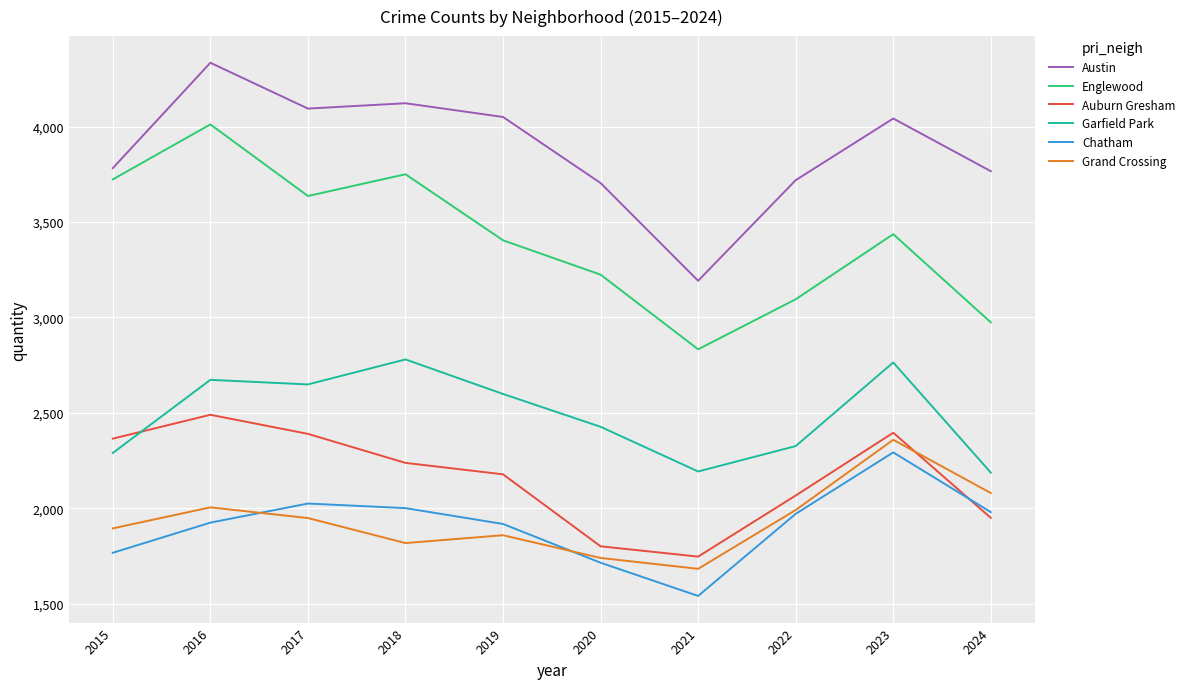

Which category has the lowest value across all series?

2021